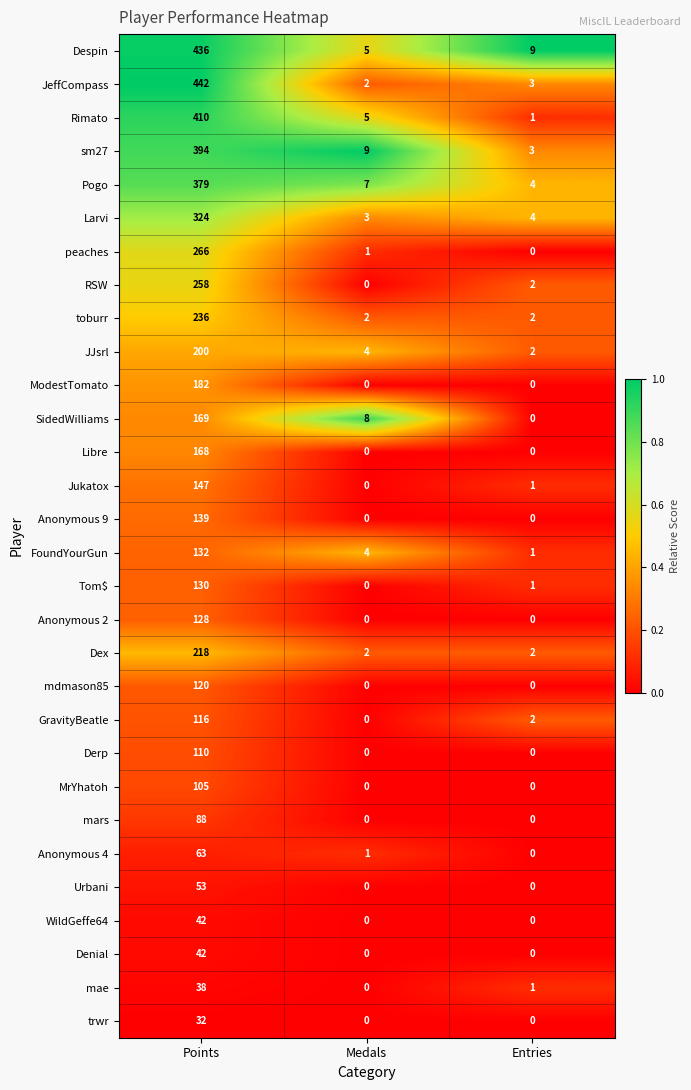

Which category has the highest value in the toburr series?

Points